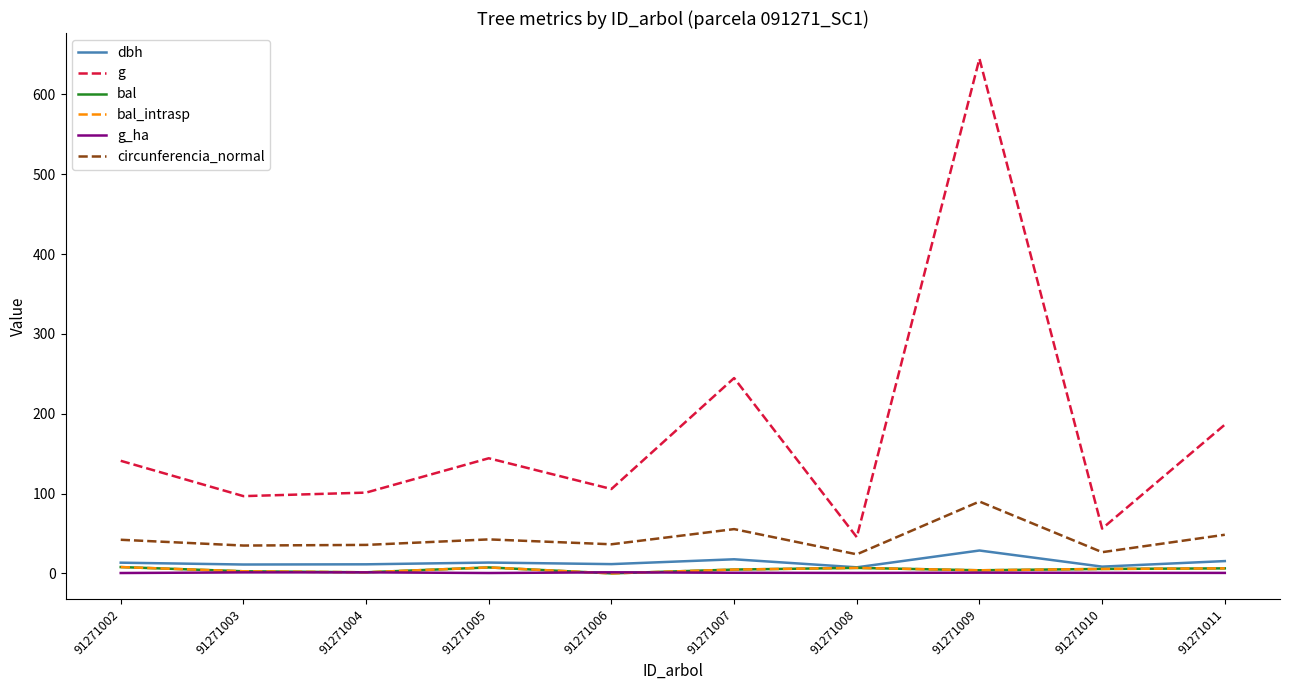

Which series has the largest range (max minus min)?

g